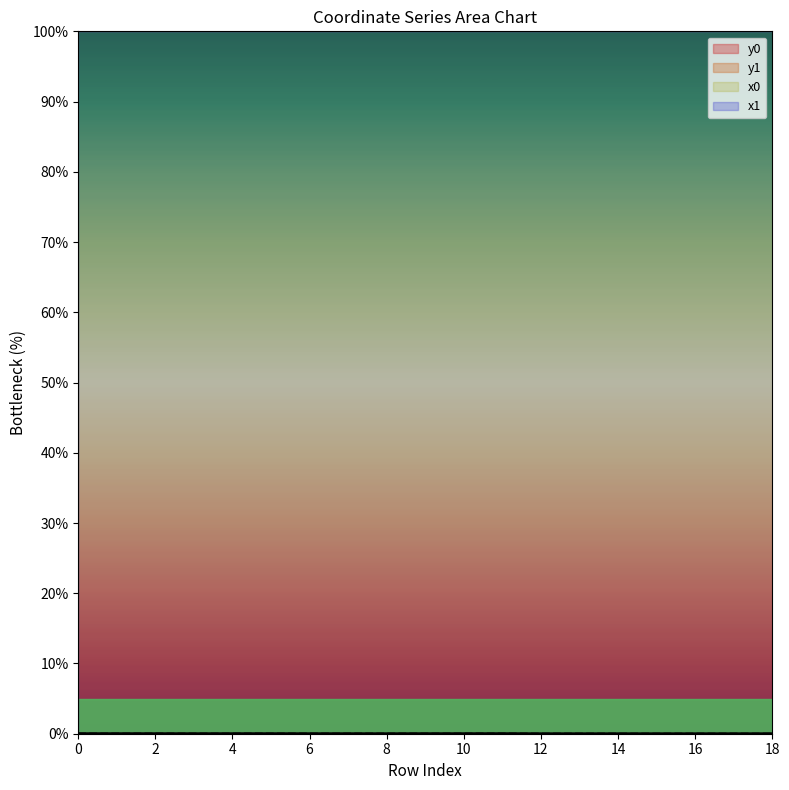

What is the highest value of the x1 series?

100.0